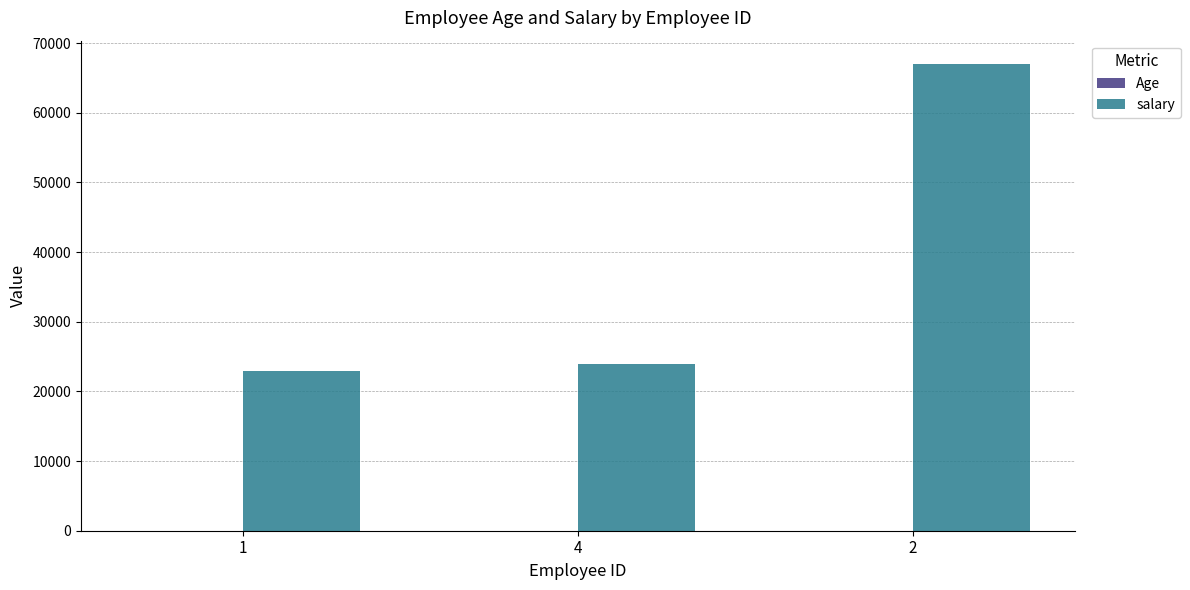

How many distinct data groups are displayed?

2